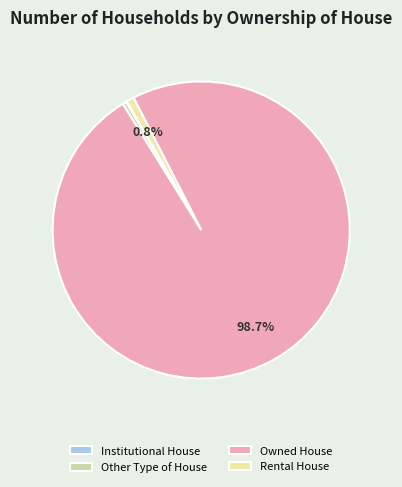

Combined, what portion of the pie is Owned House and Rental House?

99.5%